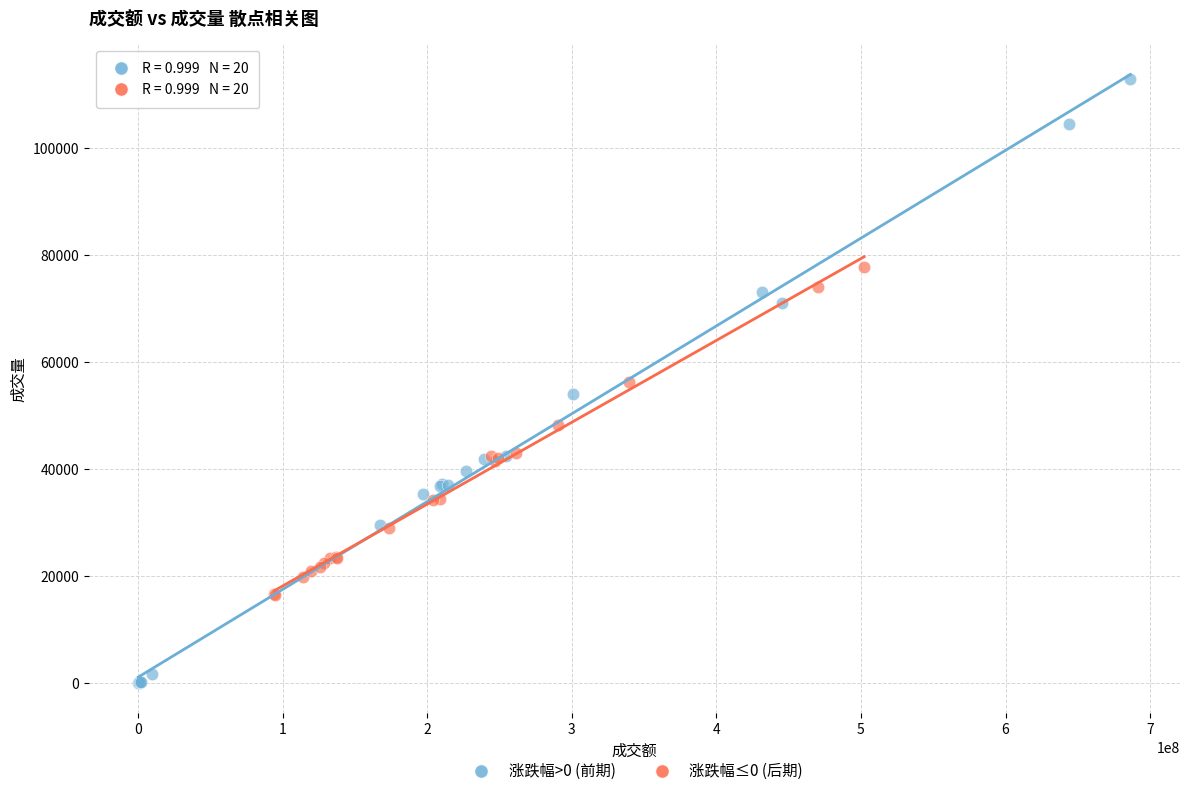

What are all the series names shown in the legend?

涨跌幅>0 (前期), 涨跌幅≤0 (后期)